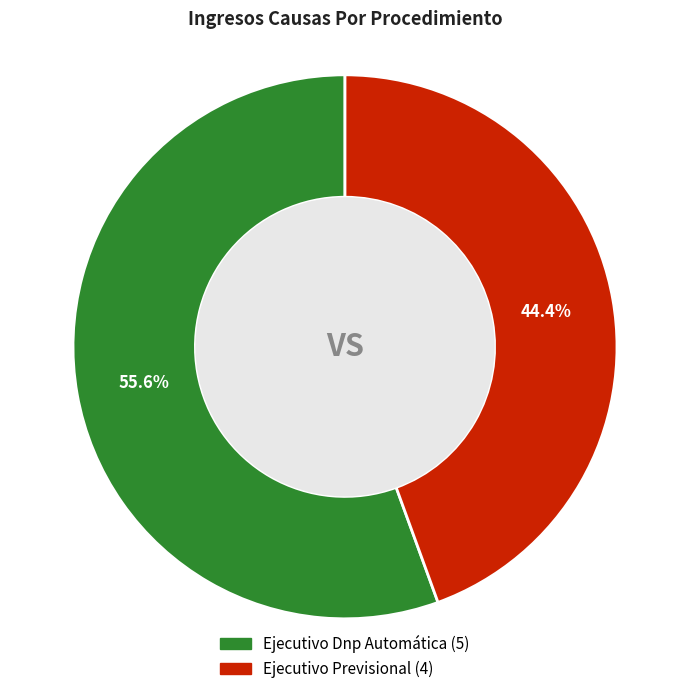

How much of the chart is everything except Ejecutivo Dnp Automática?

44.4%